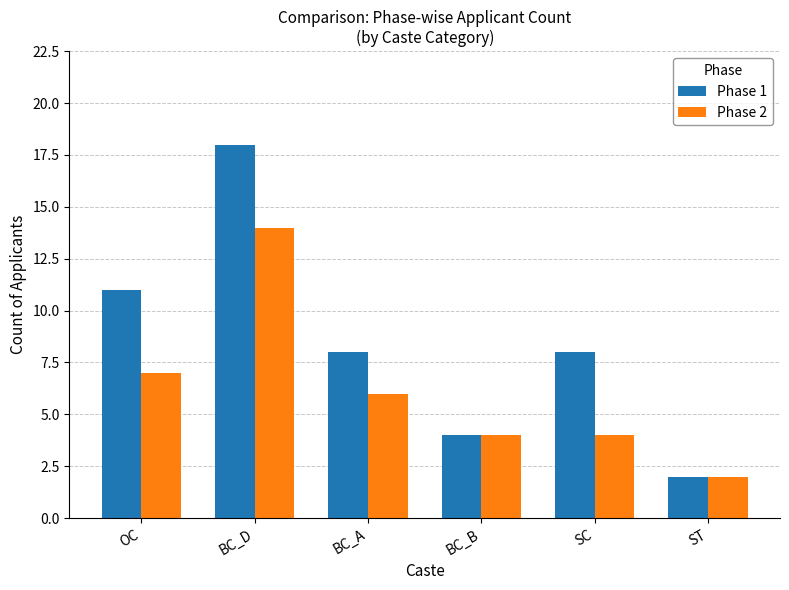

Does the chart contain stacked bars?

No